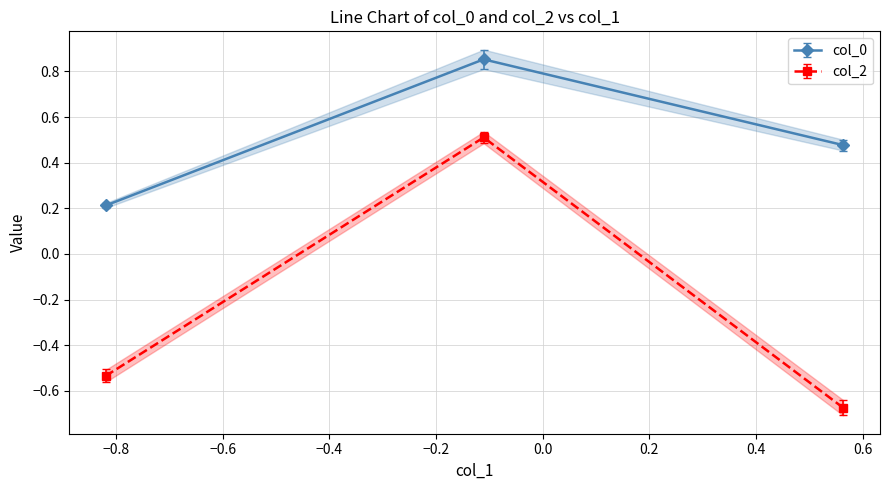

What is the value of the col_0 point at the 1st from the left?

0.2